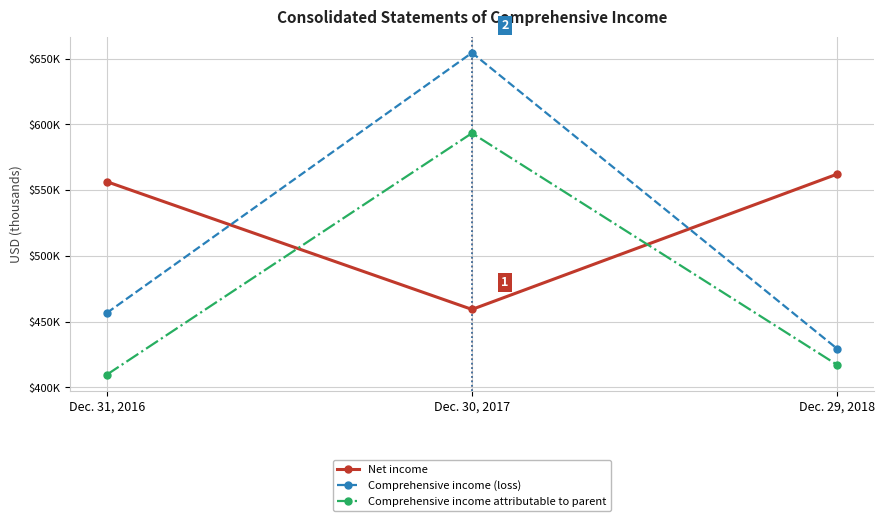

List the series in order of their peak value, highest first.

Comprehensive income (loss), Comprehensive income attributable to parent, Net income